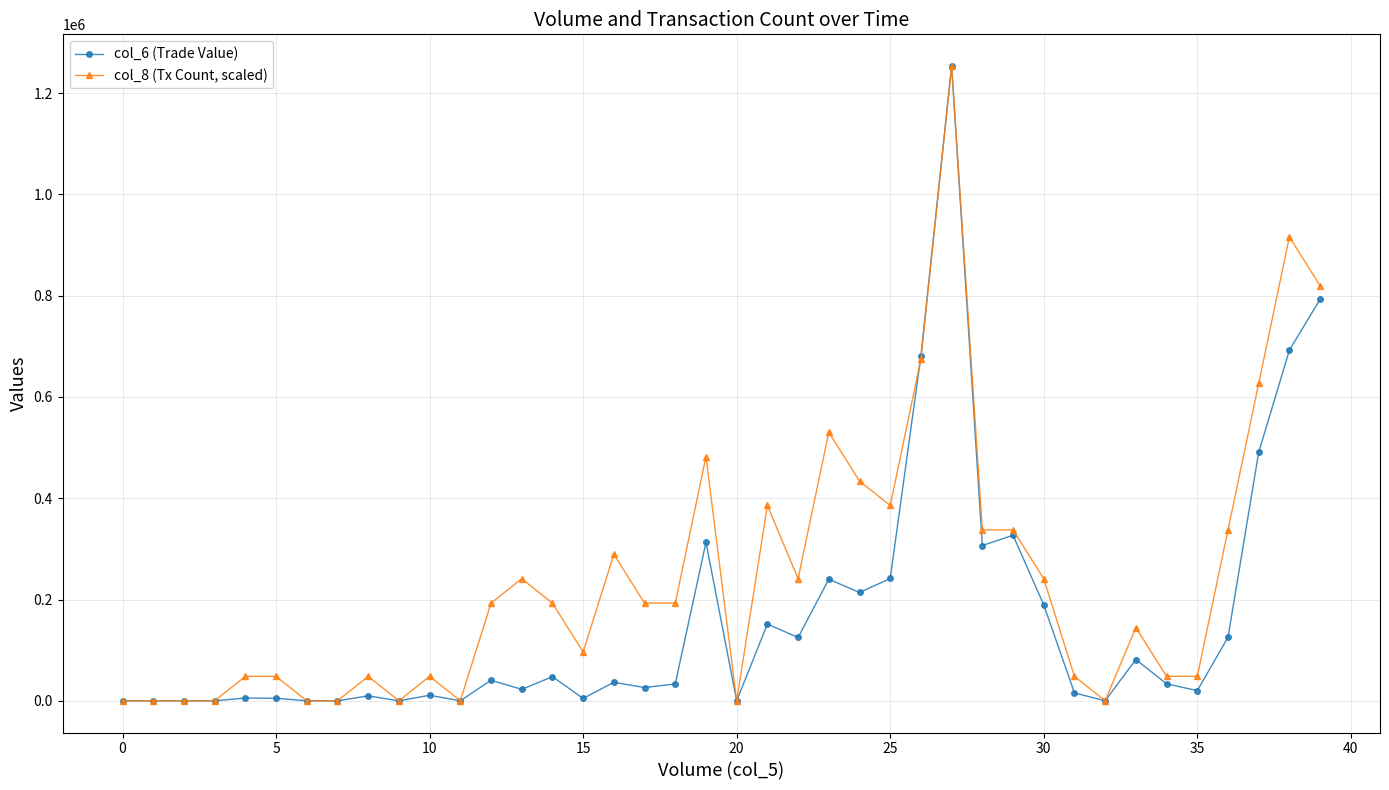

Rank the series by their average value, from highest to lowest.

col_8 (Tx Count, scaled), col_6 (Trade Value)